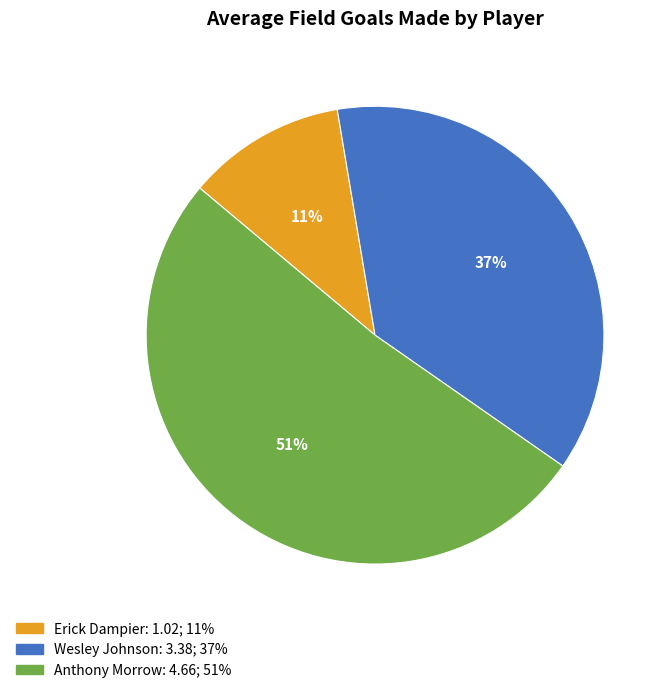

To the nearest percent, what is the difference between the largest and smallest slice percentages?

40%